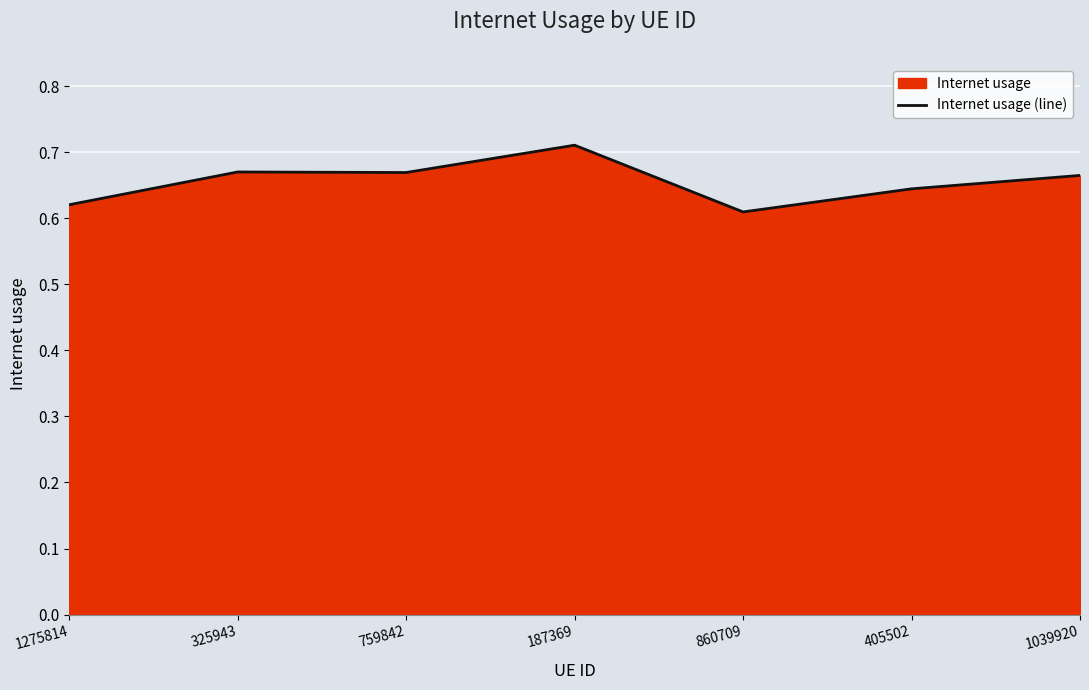

What position from the right is 860709?

3